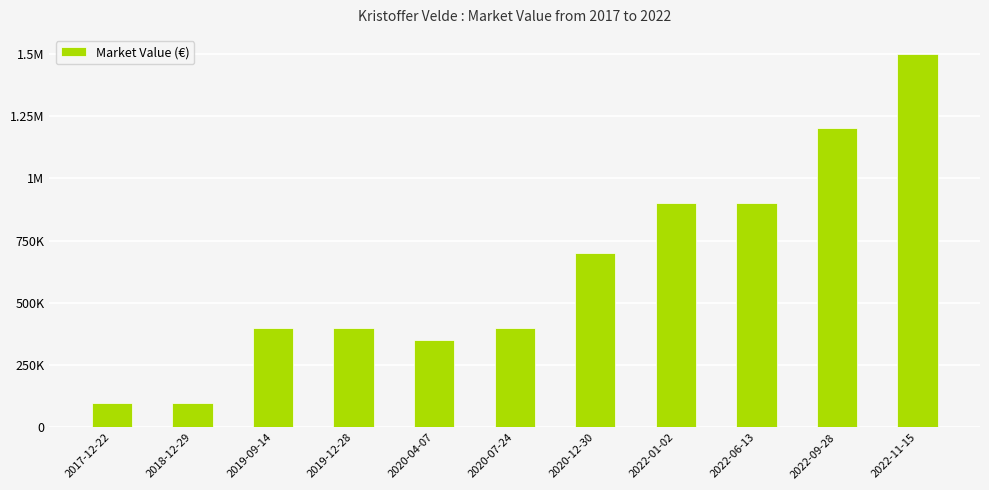

Are the bars horizontal?

No